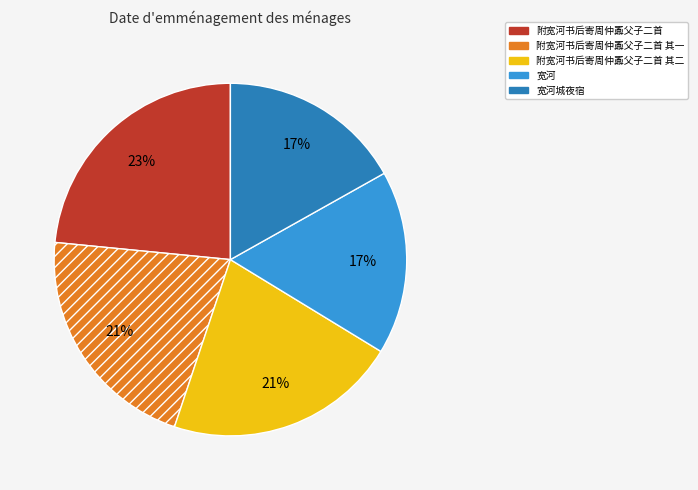

Is there a majority slice in this chart?

No